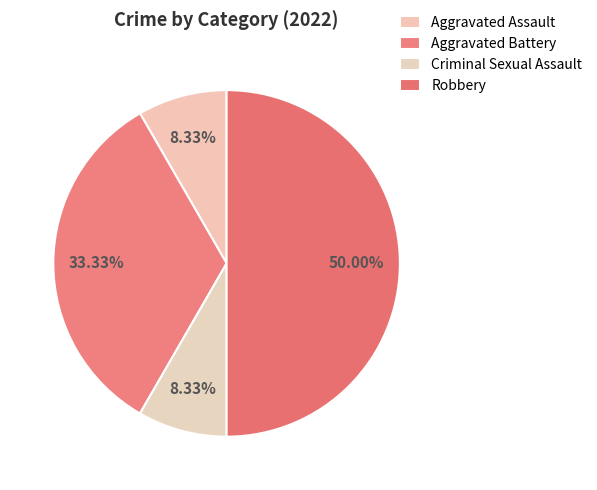

How much of the chart is everything except Aggravated Assault?

91.7%